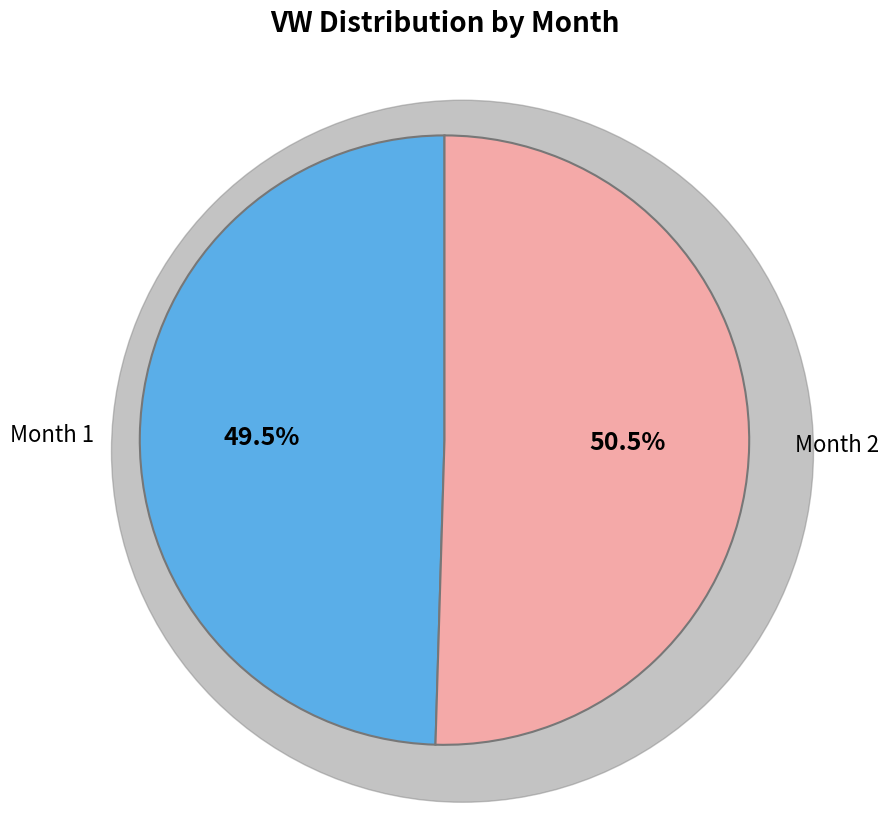

Rank the categories by value from lowest to highest.

Month 1, Month 2